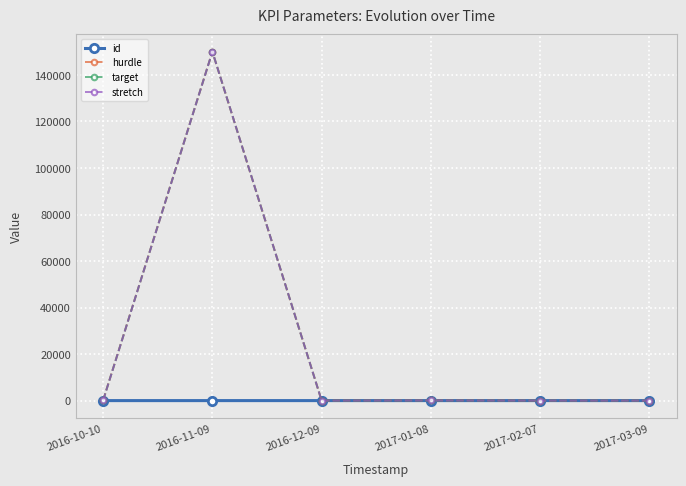

True or false: stretch has more than 2 interior local peaks.

False